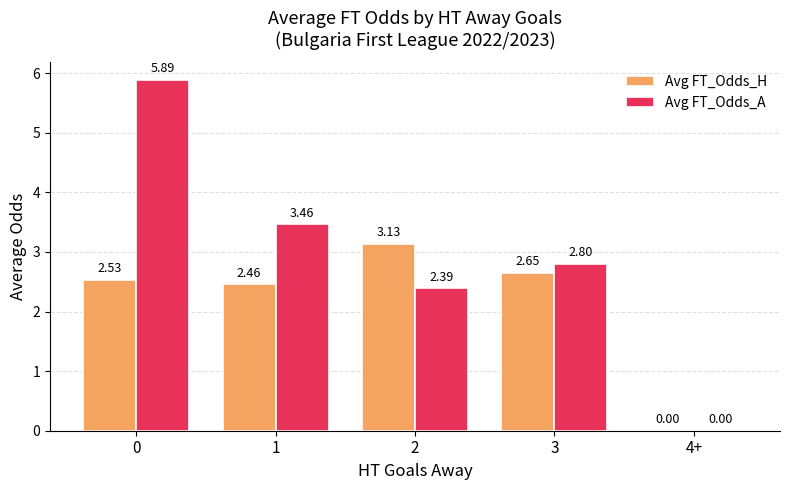

Which series has the largest total across all categories?

Avg FT_Odds_A